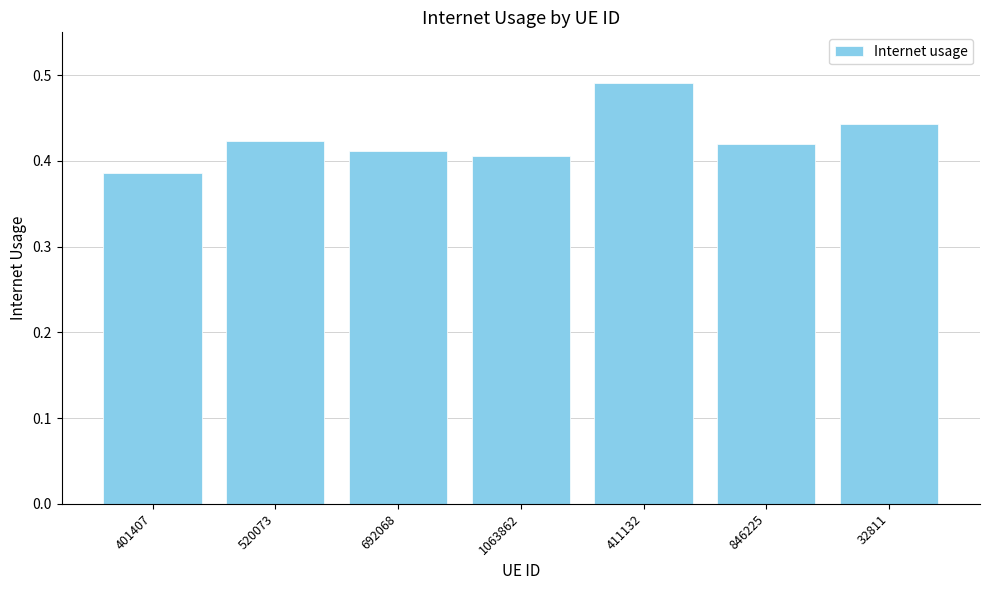

At which label is the value closest to 0?

401407